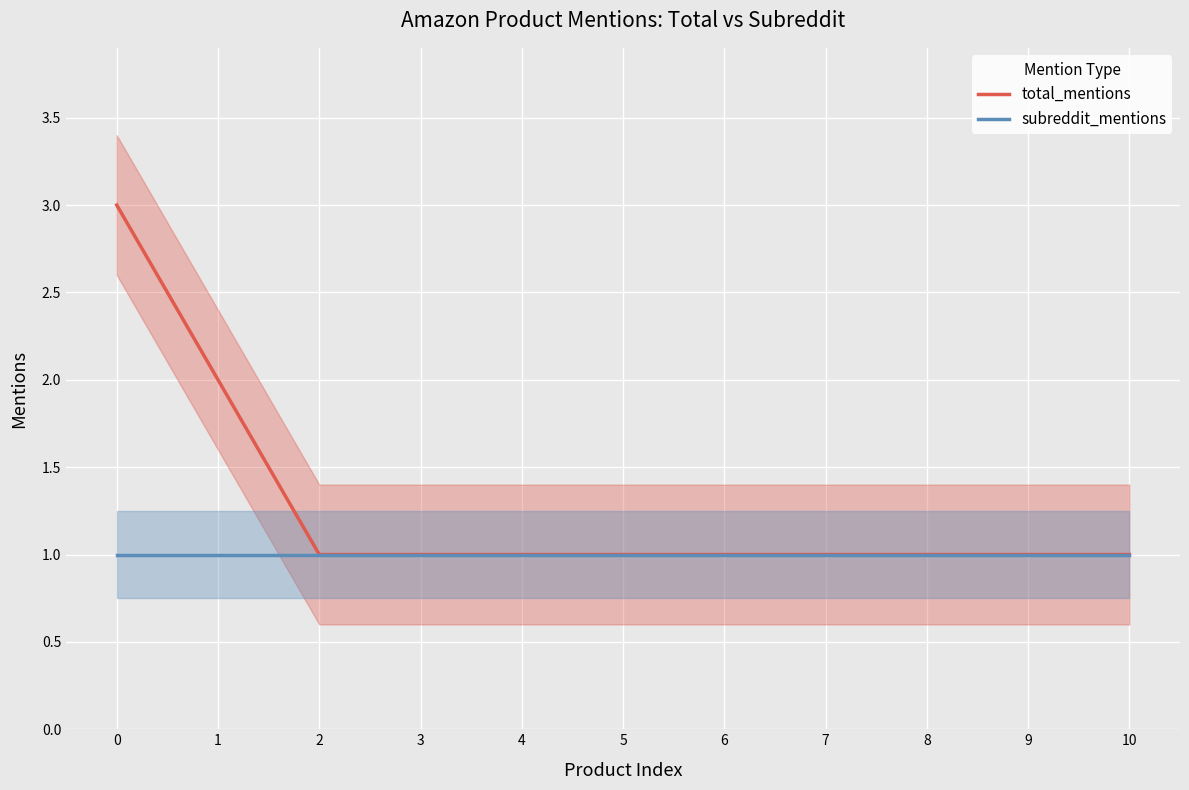

True or false: subreddit_mentions and total_mentions intersect in this chart.

False